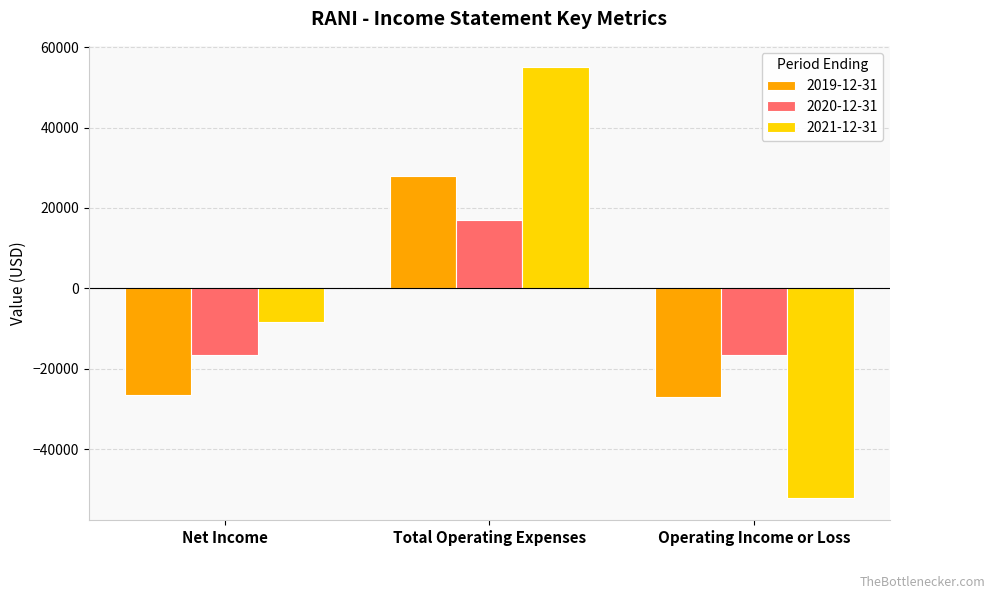

At which label is 2021-12-31 closest to 1350?

Net Income